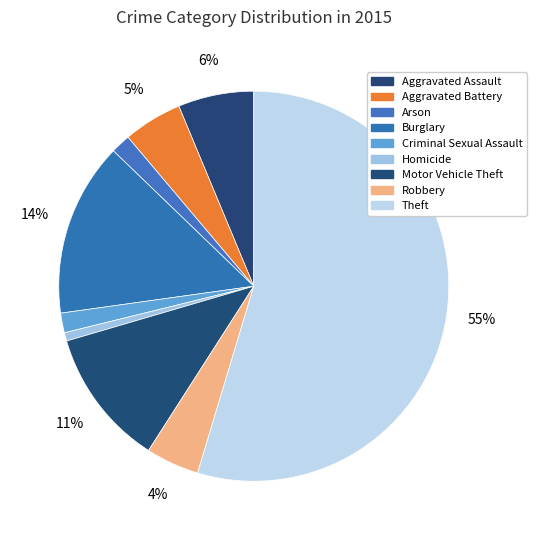

Which category has the biggest portion of the pie?

Theft